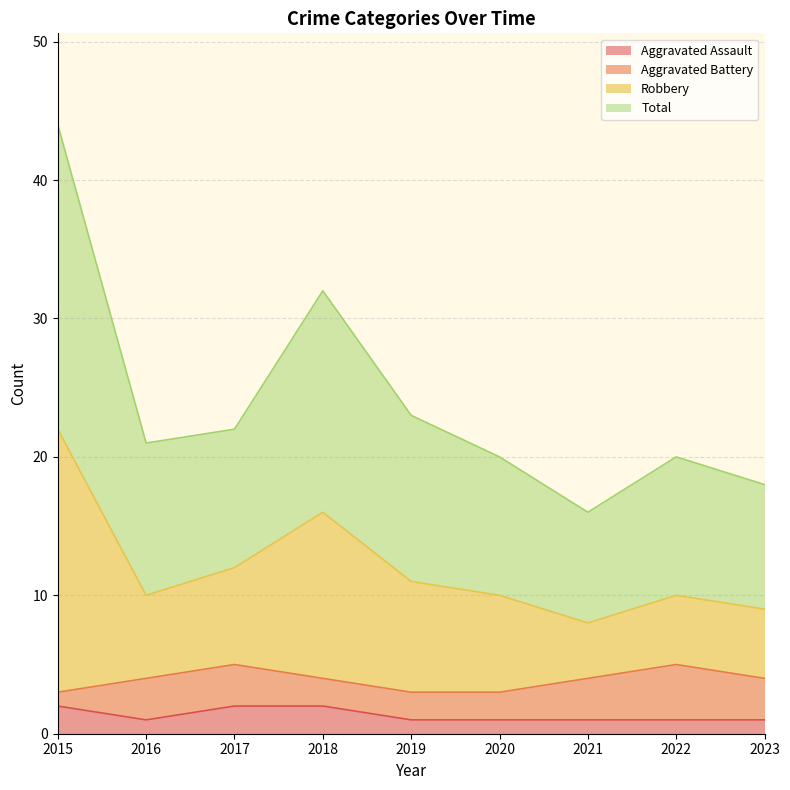

Where is the first local minimum for Robbery?

2016